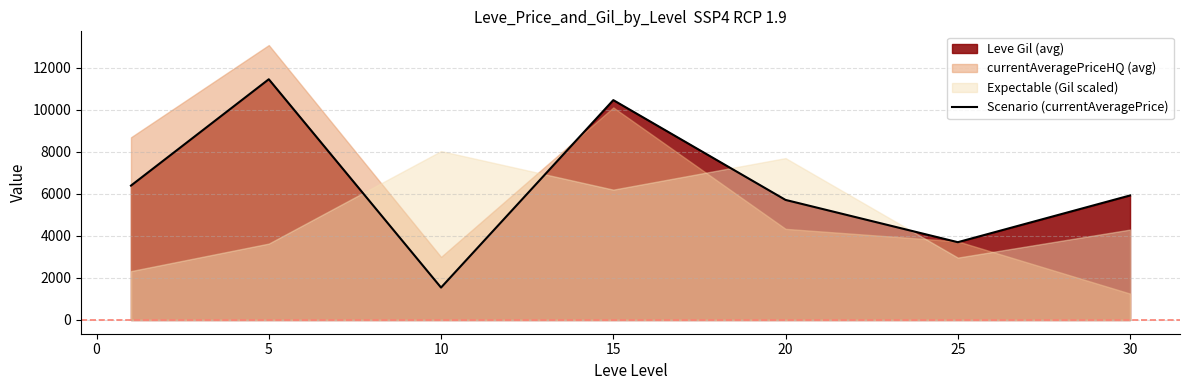

Does the chart display data point markers on the line(s)?

No